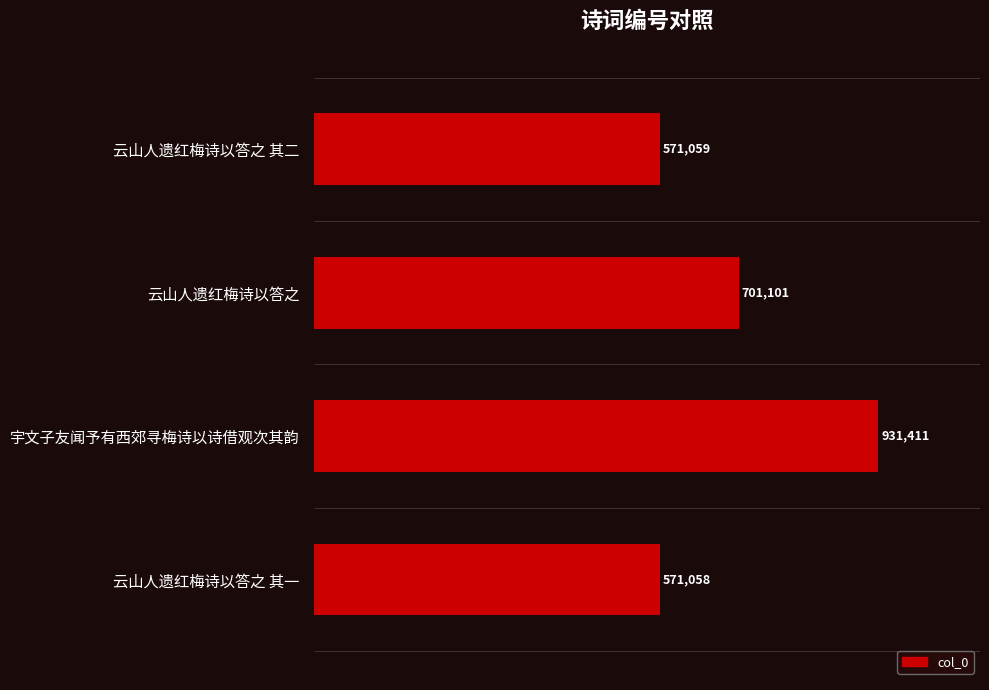

Count the number of values greater than 701101.

1